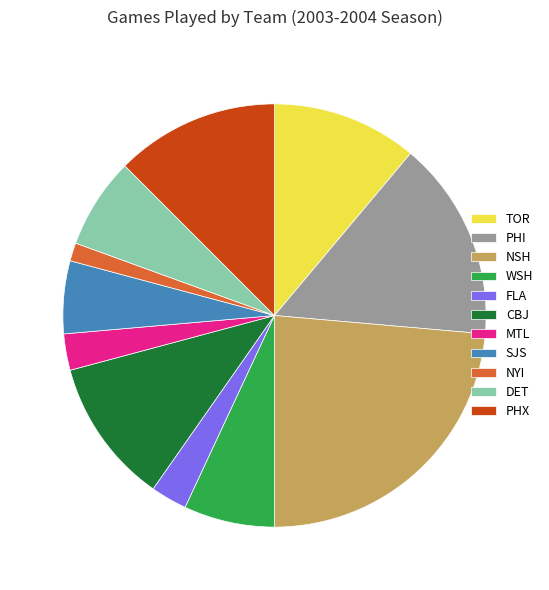

How many slices are in this pie chart?

11